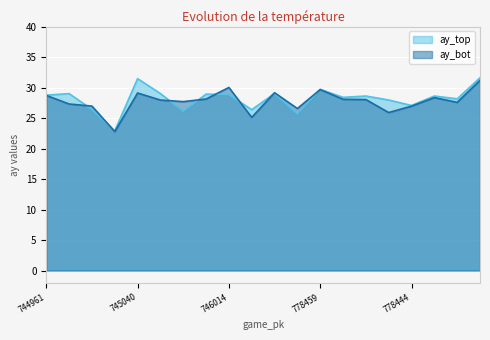

What is the lowest value of the ay_bot series?

22.8